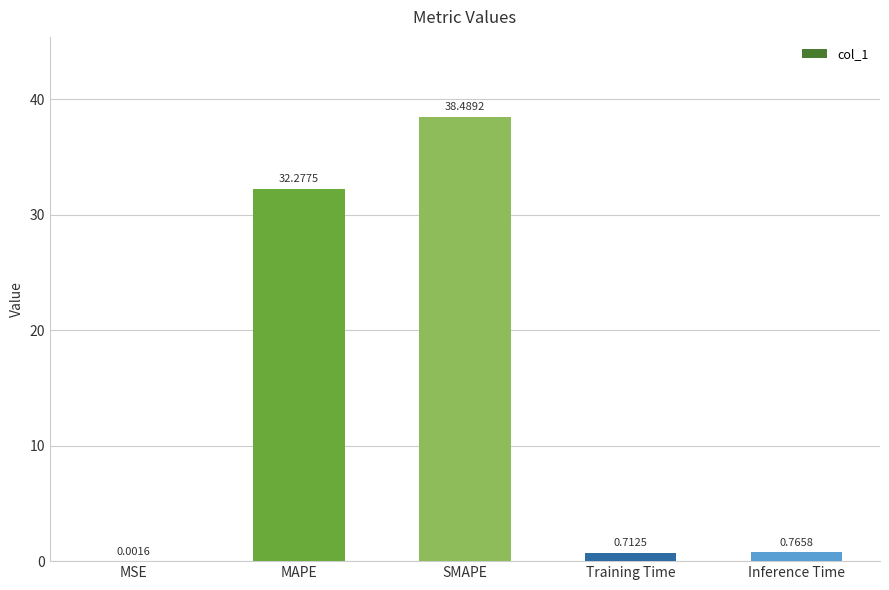

At which category does the chart reach its peak across all series?

SMAPE